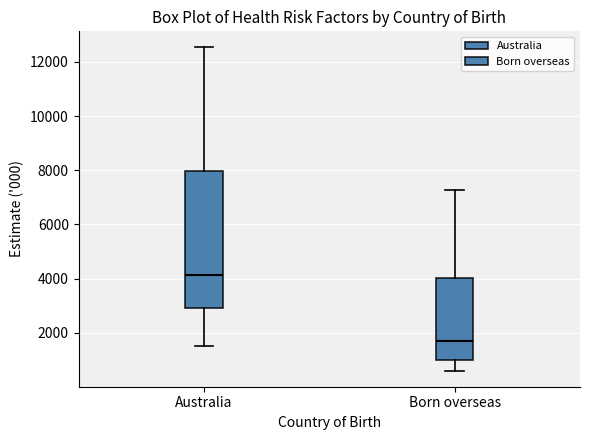

Which box is the tallest, from its lower edge to its upper edge?

Australia